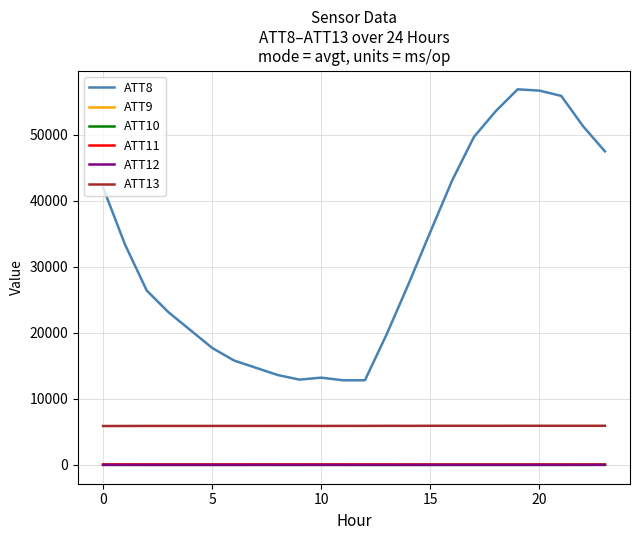

True or false: ATT10 and ATT8 cross at least once.

False